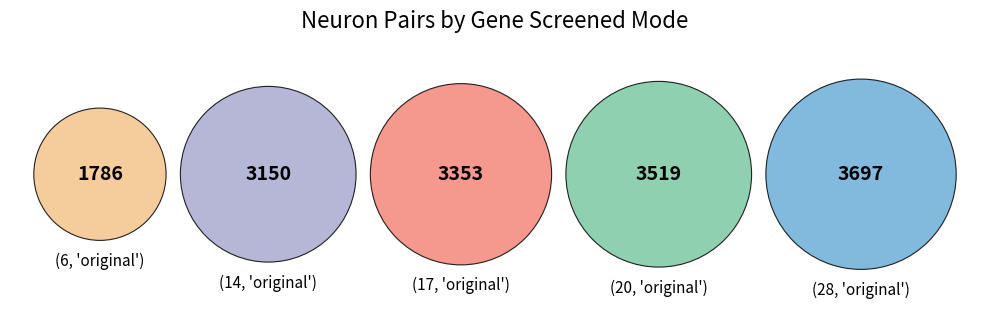

Combined, do (28, 'original') and (17, 'original') account for over 50%?

No